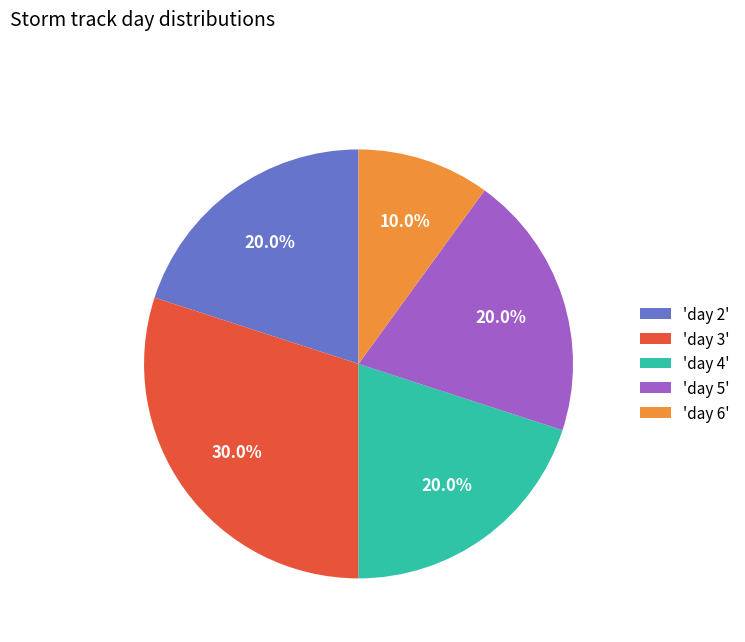

Approximately how many times larger is the value at 'day 4' compared to 'day 3'?

0.7